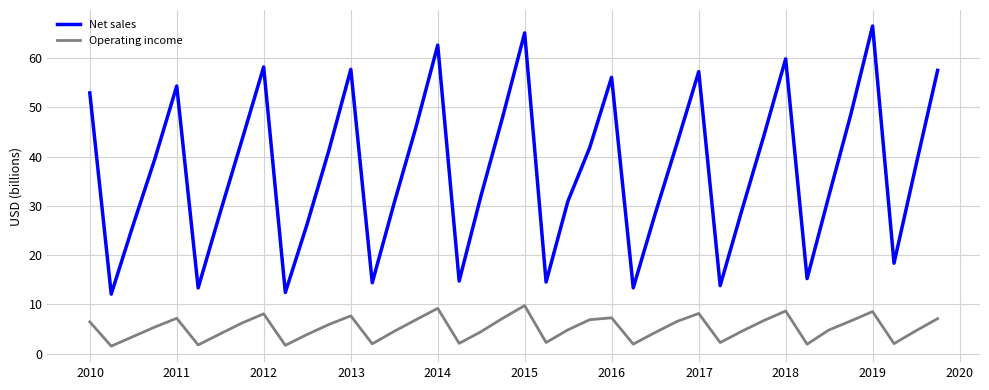

What is the greatest value displayed?

66.5